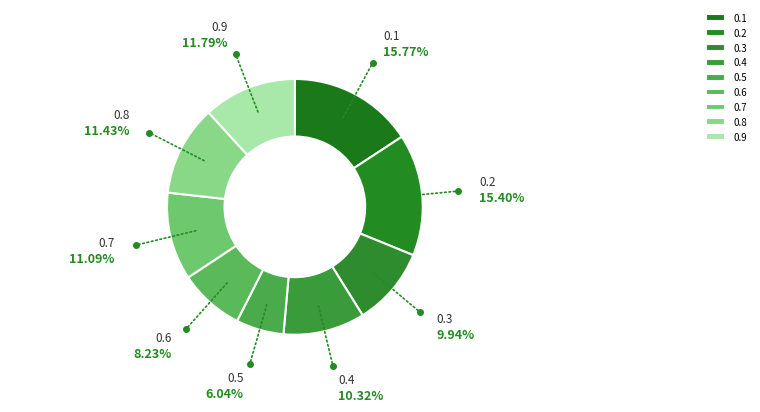

Between 0.9 and 0.7, which is larger?

0.9